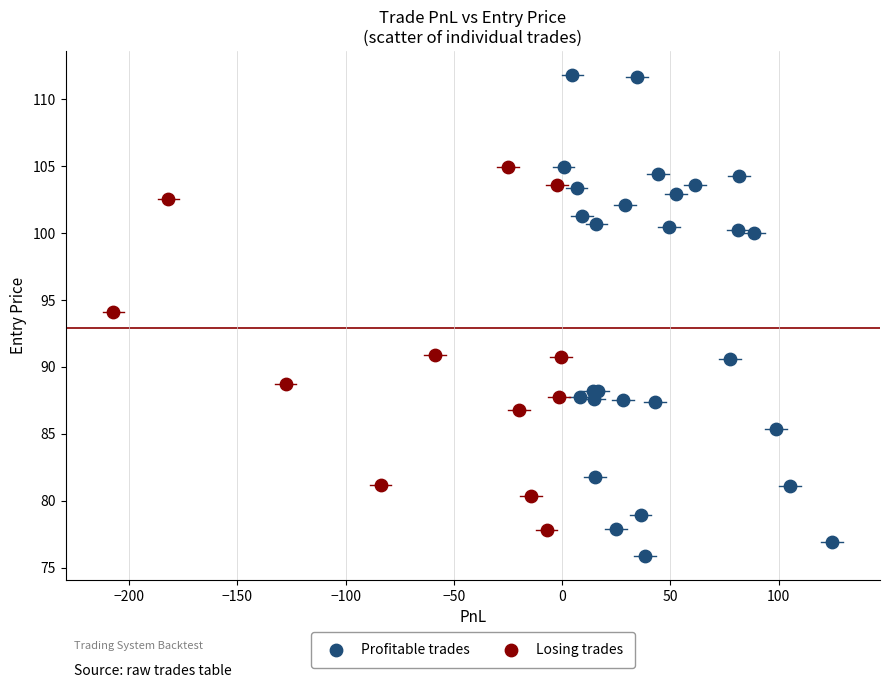

Which series contains the lowest Y value?

Profitable trades